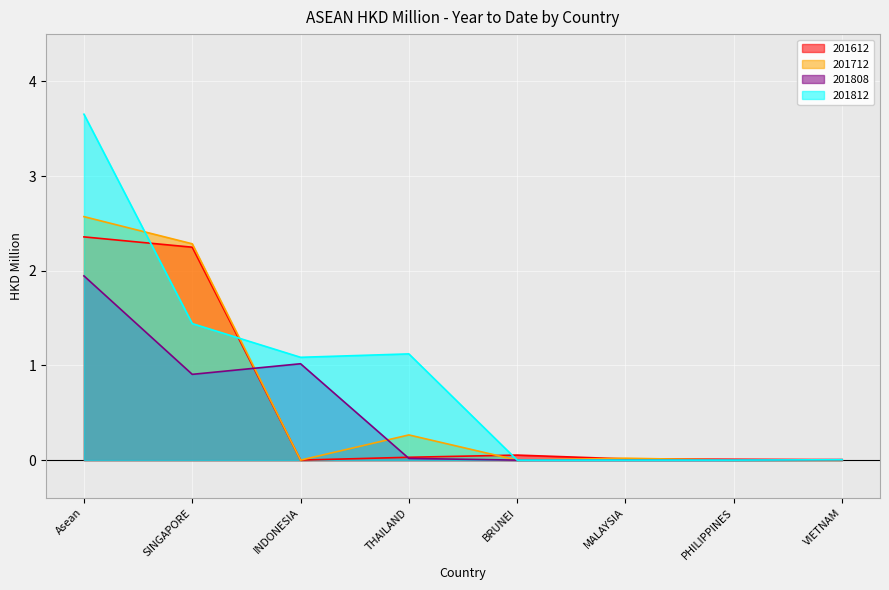

What is the label of the 7th point from the left?

PHILIPPINES